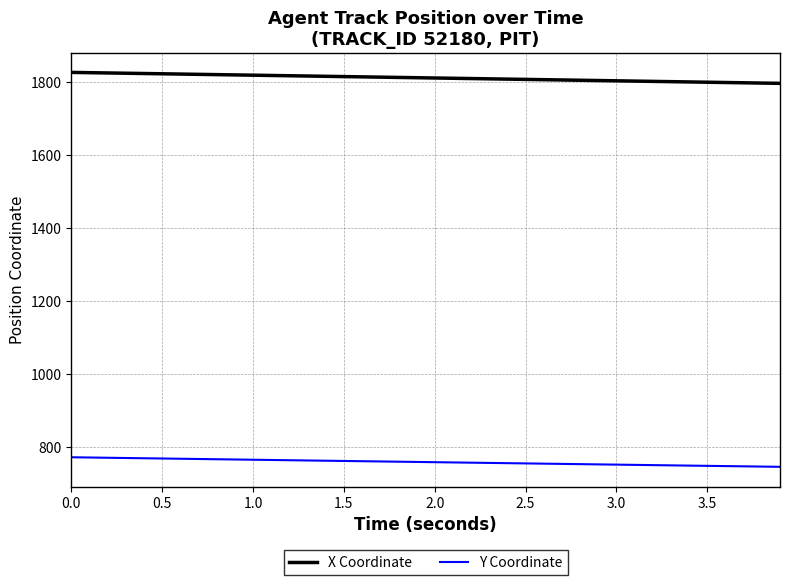

How many values in the X Coordinate series are below 1811?

20